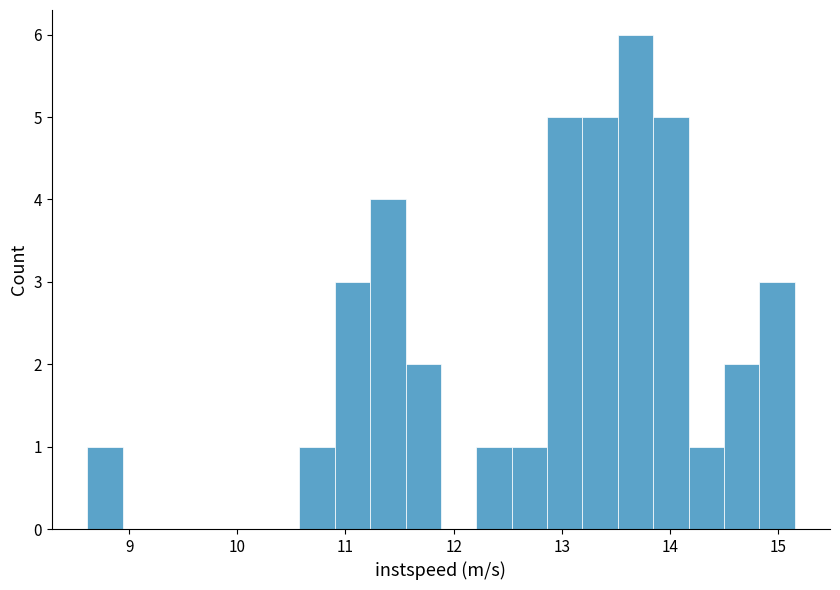

Read against the x-axis, roughly where is the centre of the tallest bar?

13.7